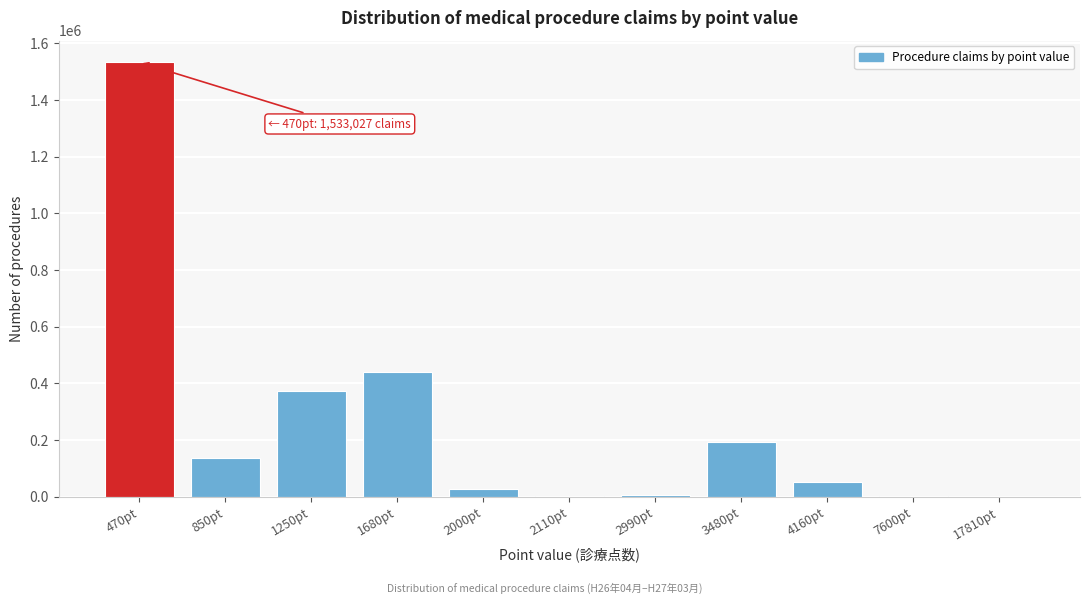

Which label corresponds to the largest value in the chart?

470pt